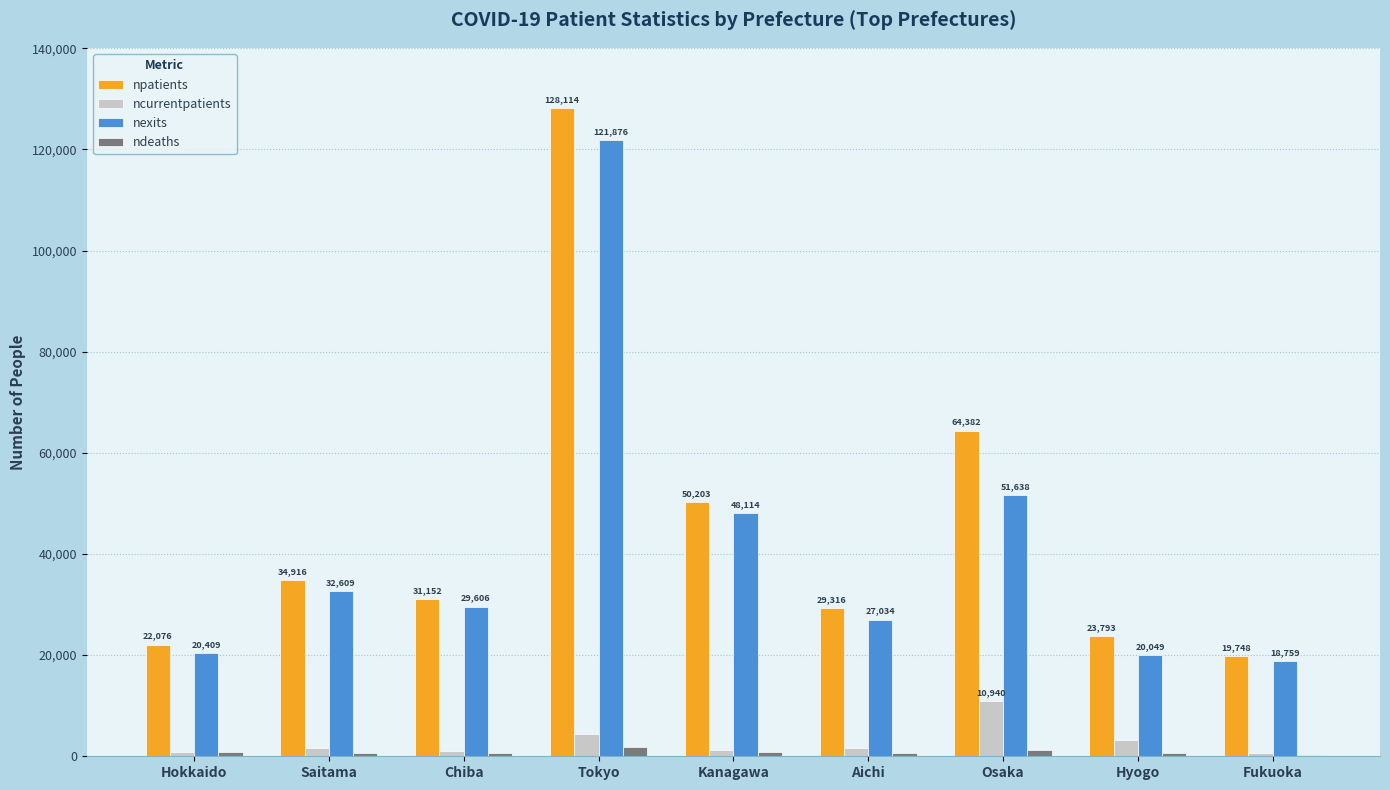

Which category has the highest value in the npatients series?

Tokyo